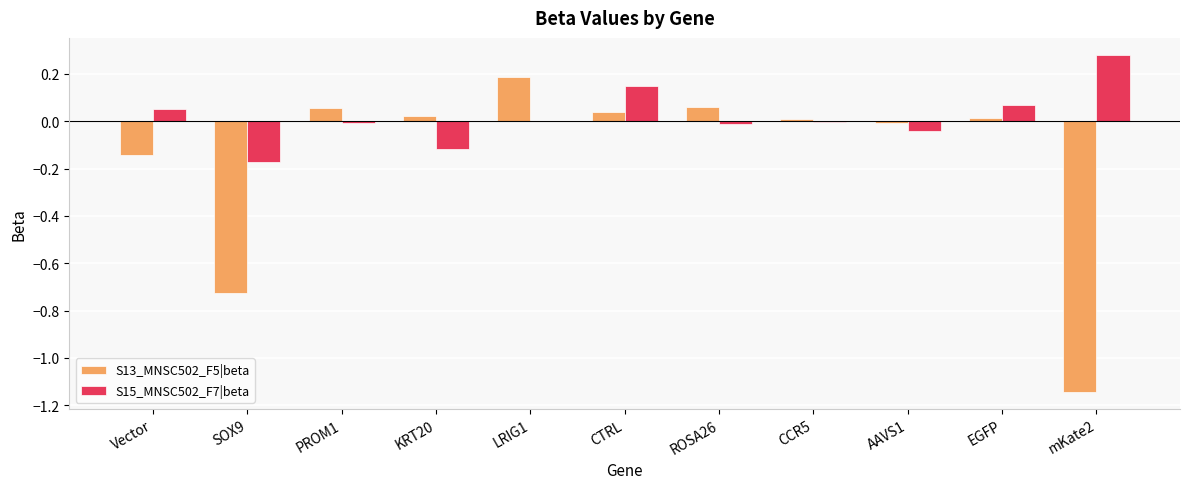

Is the value of S15_MNSC502_F7|beta at LRIG1 greater than the value of S13_MNSC502_F5|beta at LRIG1?

No